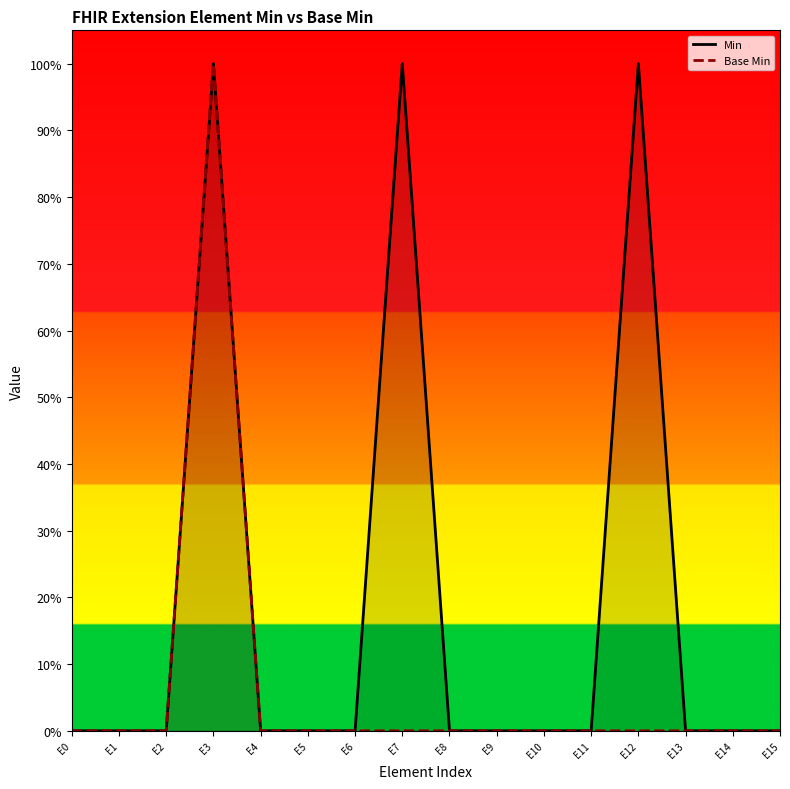

How many values in Min are above zero?

3